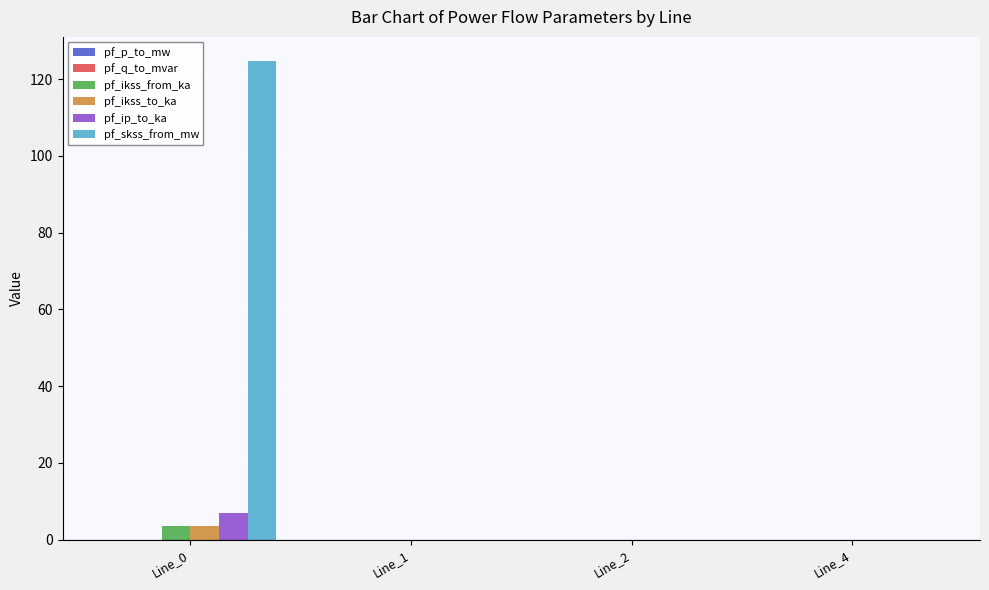

The value of pf_skss_from_mw at Line_1 is -58.7. True or false?

False